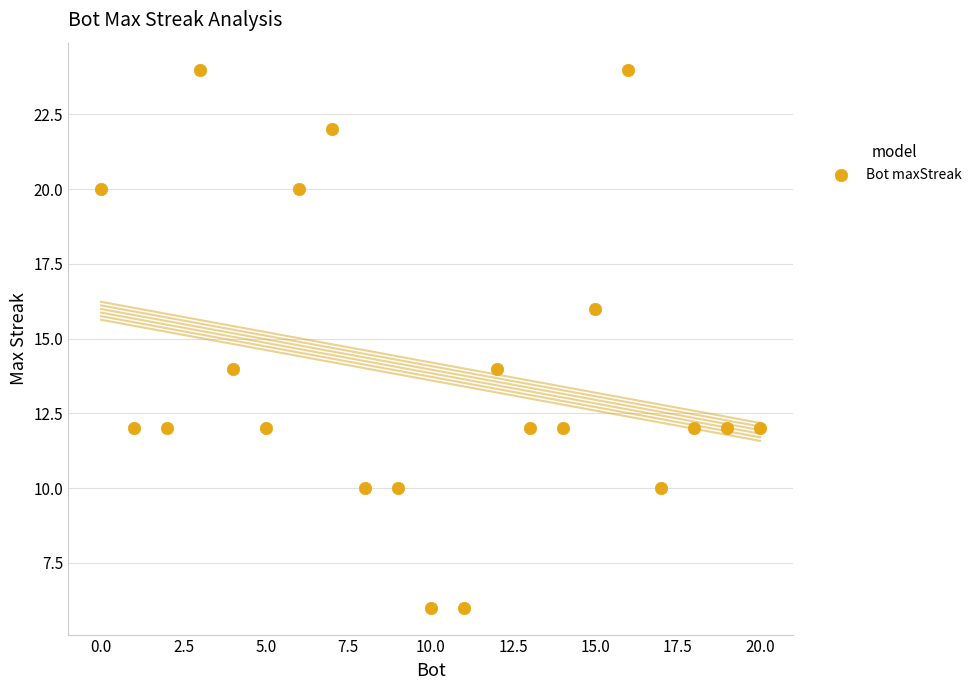

What is the range of X values (max minus min)?

20